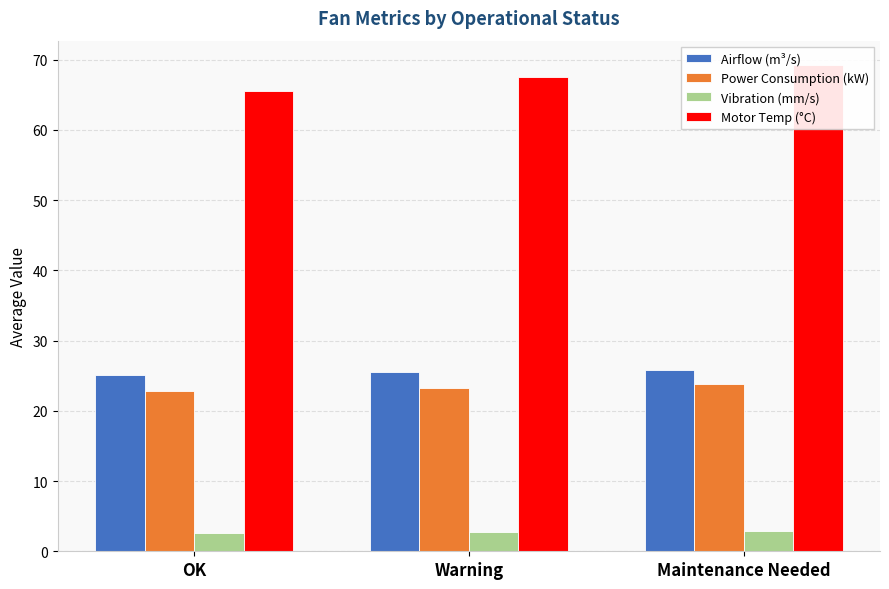

How many values in the Power Consumption (kW) series exceed 23?

2